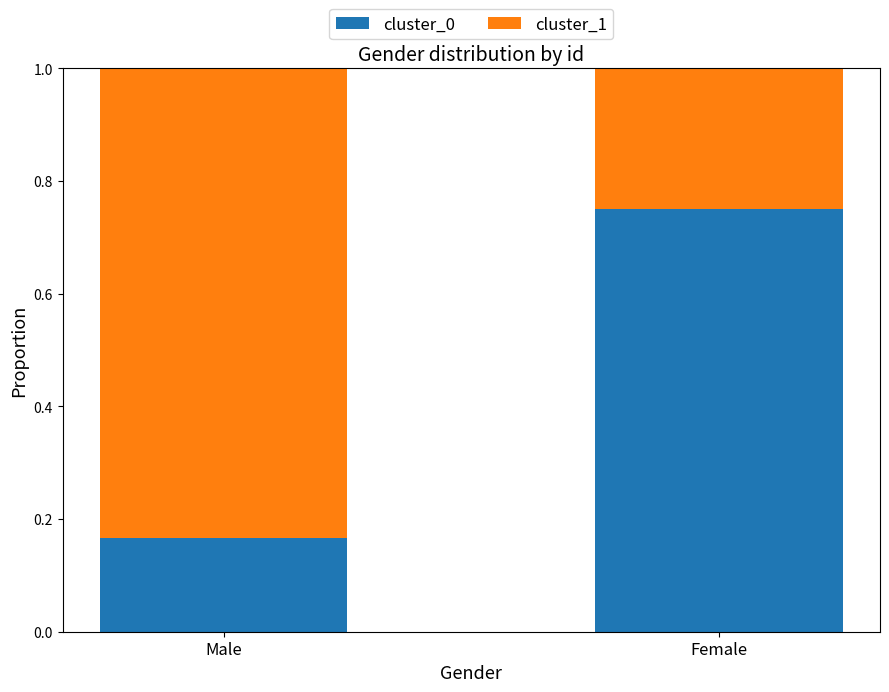

What is the total value across all series at Female?

1.0